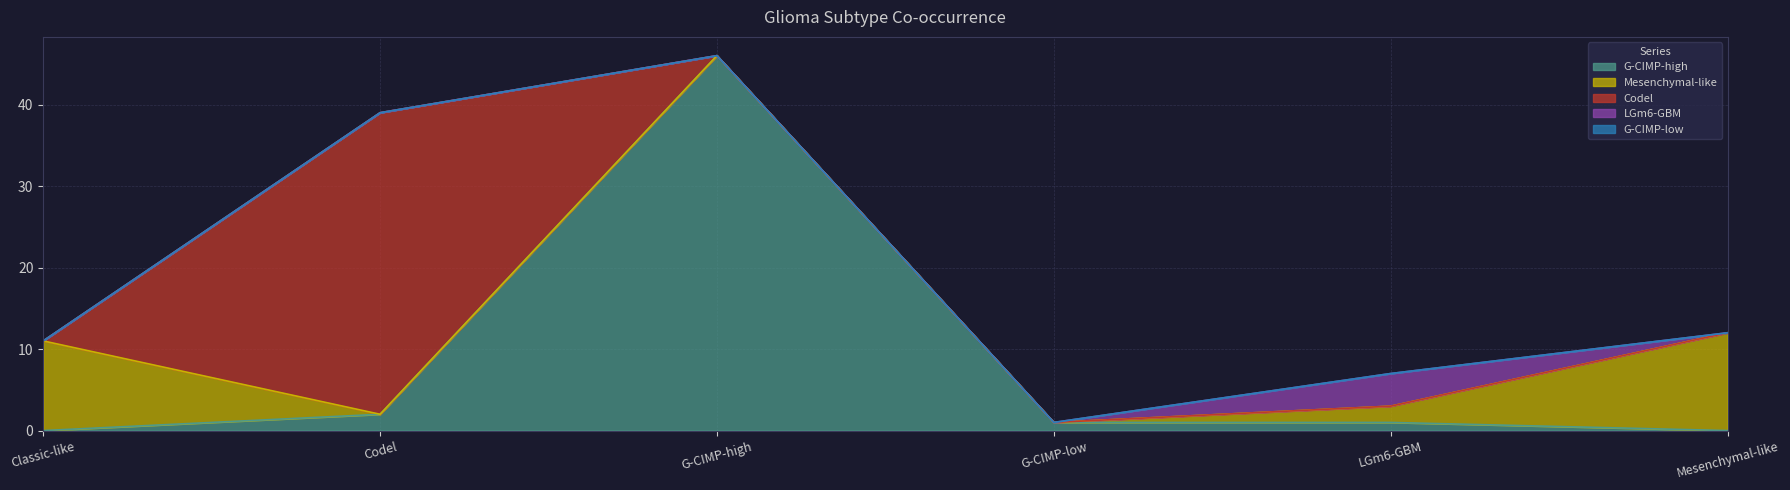

At how many categories does at least one series exceed 13?

2